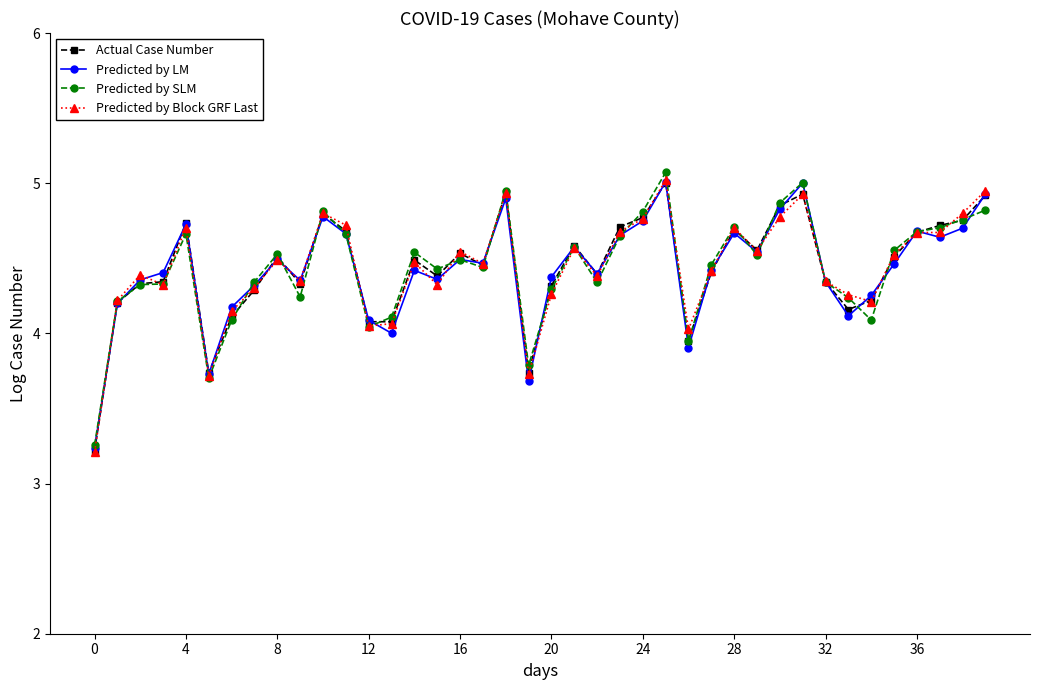

What is the maximum value shown in the chart?

5.1